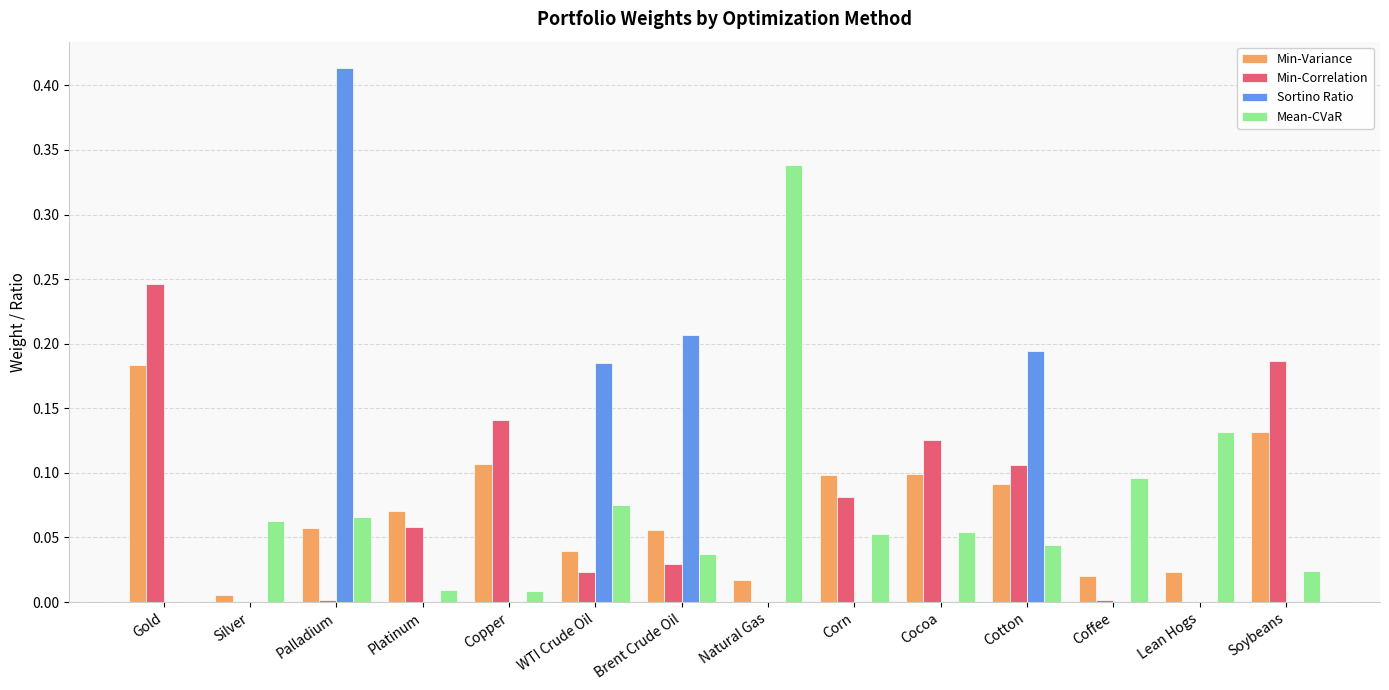

Which label corresponds to the largest value in the chart?

Palladium